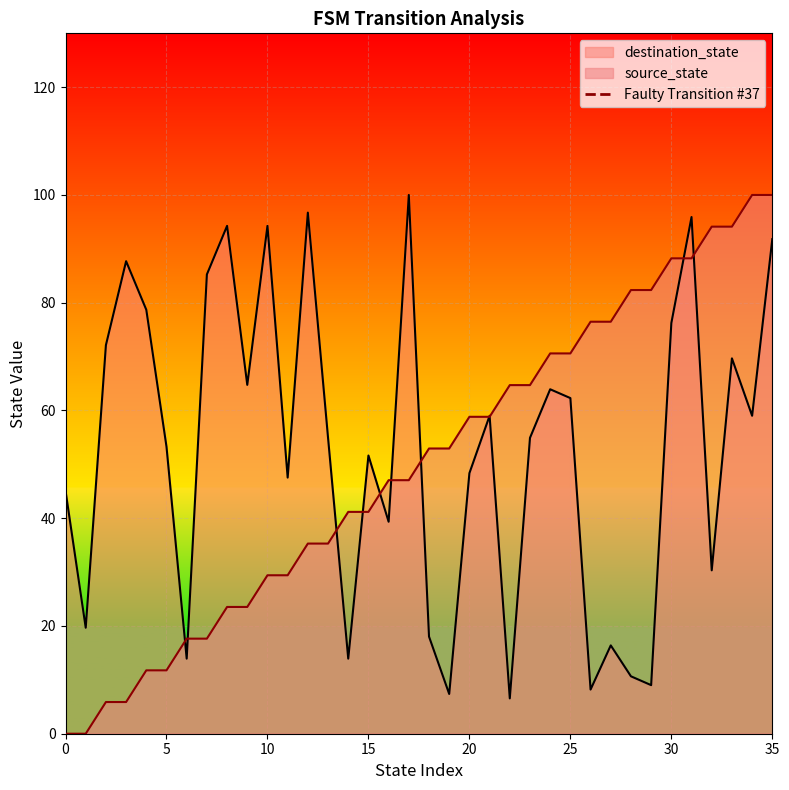

Is the value of source_state at 5 greater than the value of destination_state at 0?

No